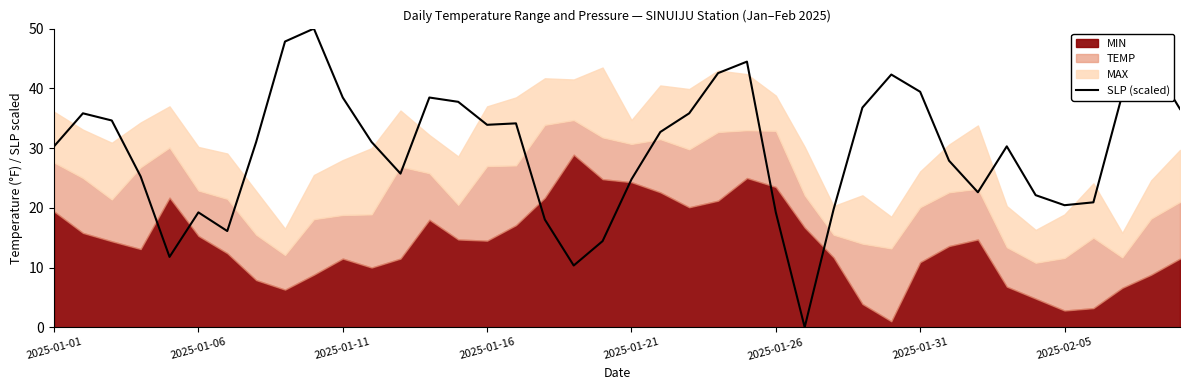

The SLP (scaled) series shows 33.7 at 2025-01-06. True or false?

False